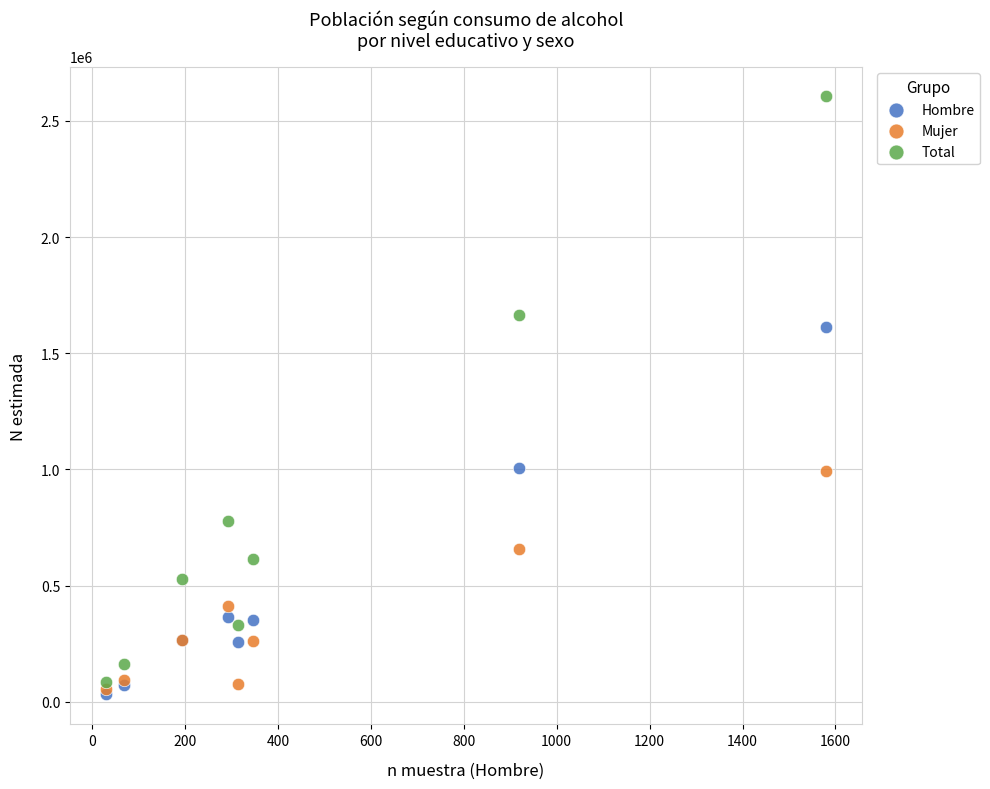

Which series contains the highest Y value?

Total